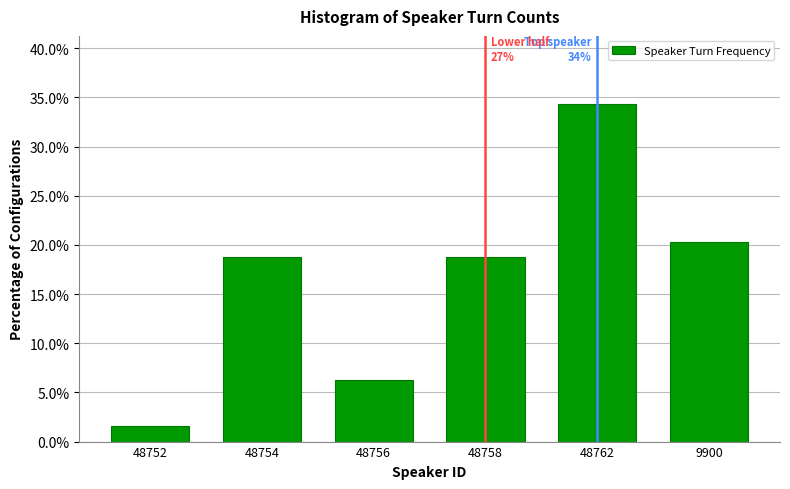

What is the value of the 6th bar from the left?

20.3